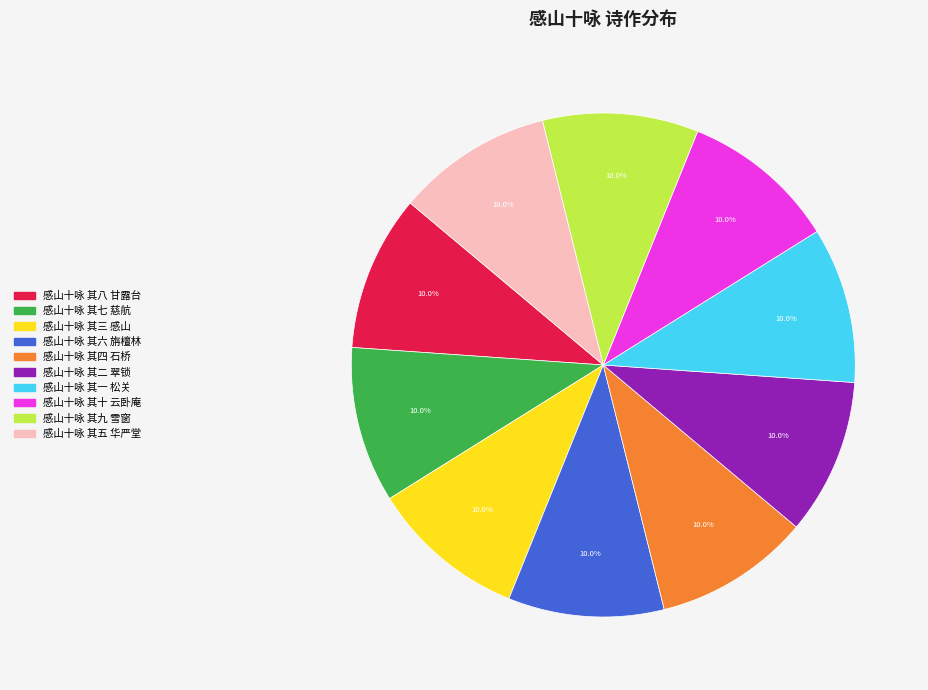

Is it true that 感山十咏 其一 松关 is 21% of the pie?

False